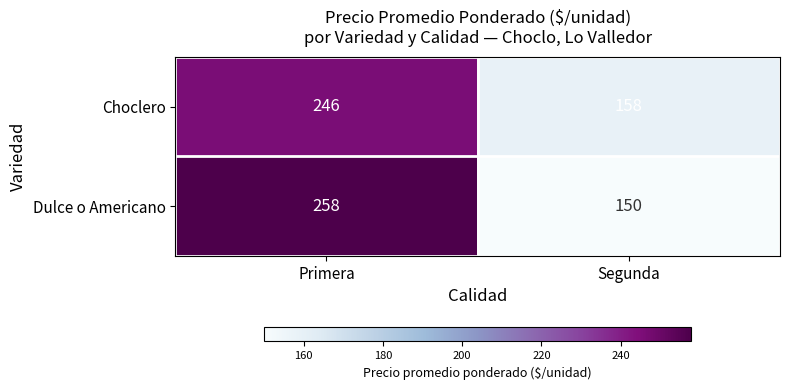

Which category has the lowest value across all series?

Segunda